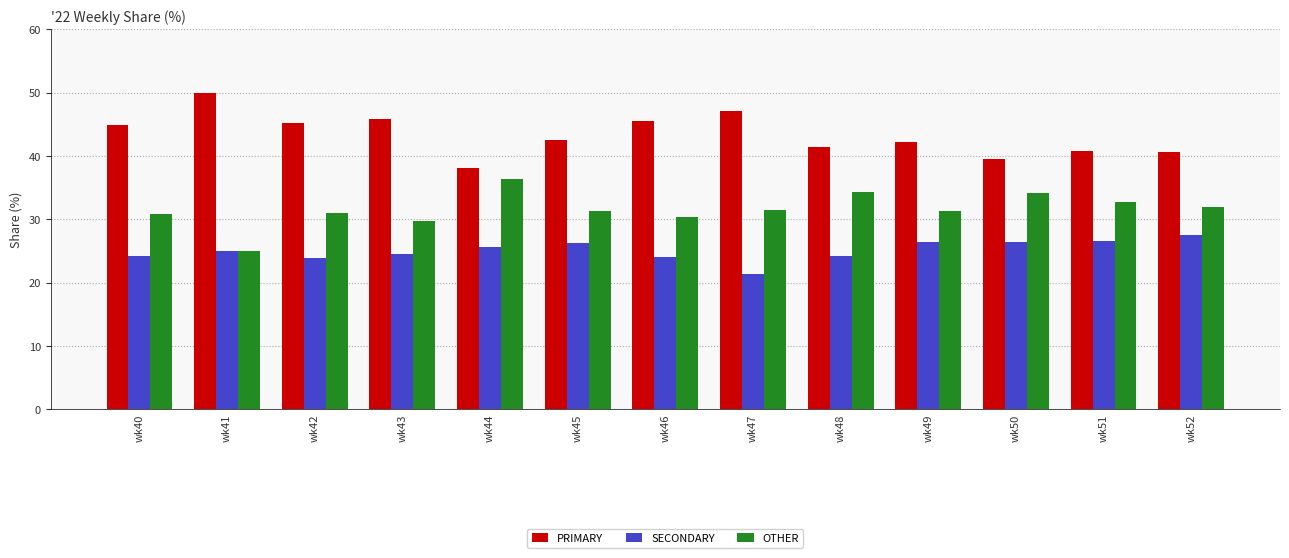

What value does the SECONDARY series have at wk48?

24.2